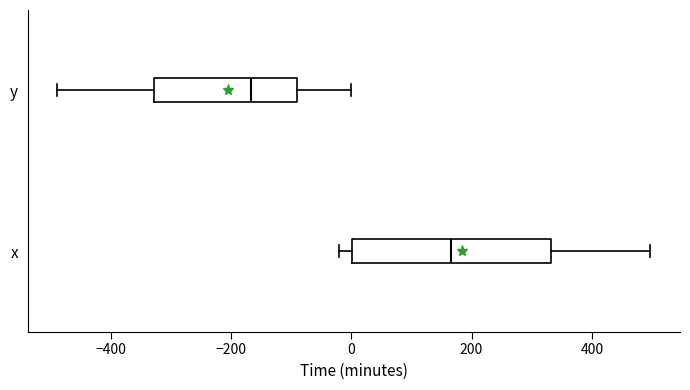

Which box has the furthest to the left median line?

y